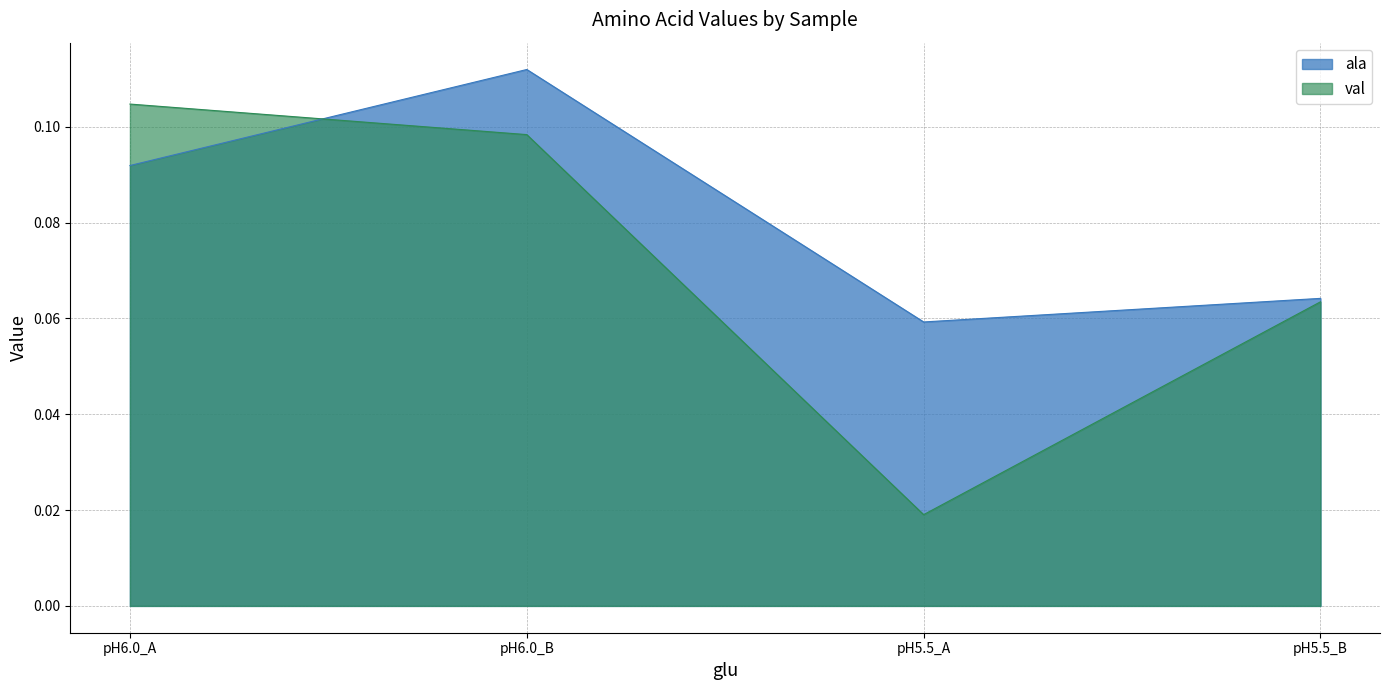

How many categories are shown in the chart?

4